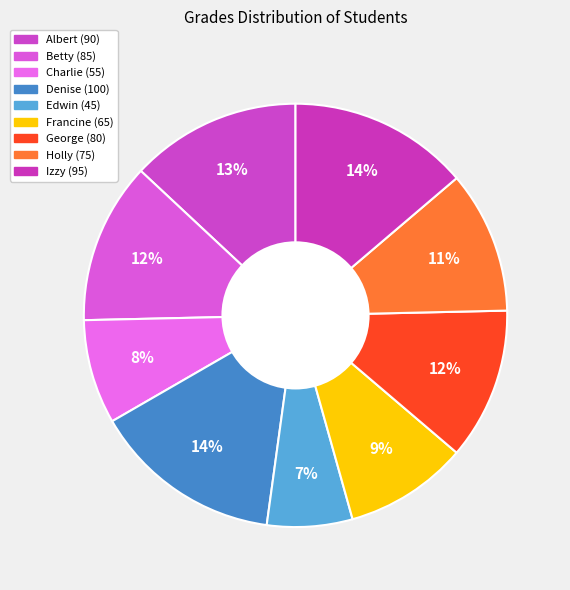

The George slice represents 1% of the pie. True or false?

False